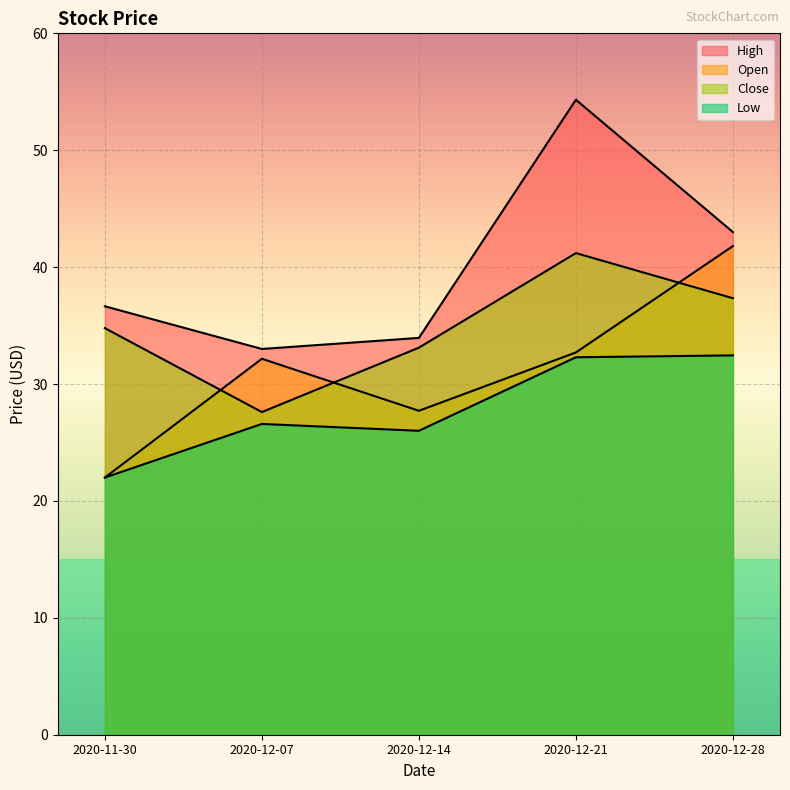

Which category has the lowest value across all series?

2020-11-30